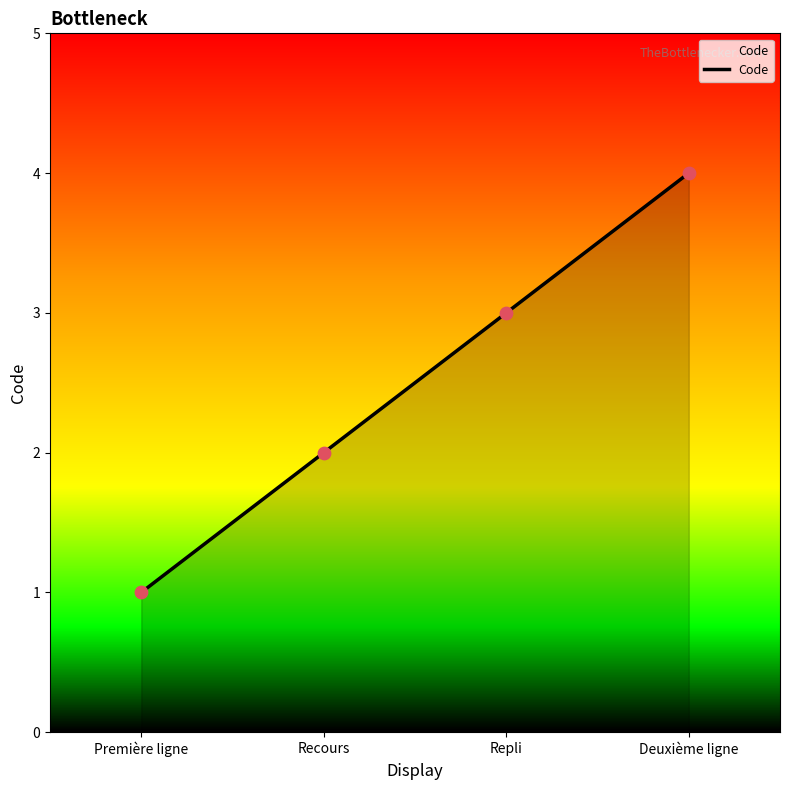

Between Deuxième ligne and Première ligne, which is larger?

Deuxième ligne